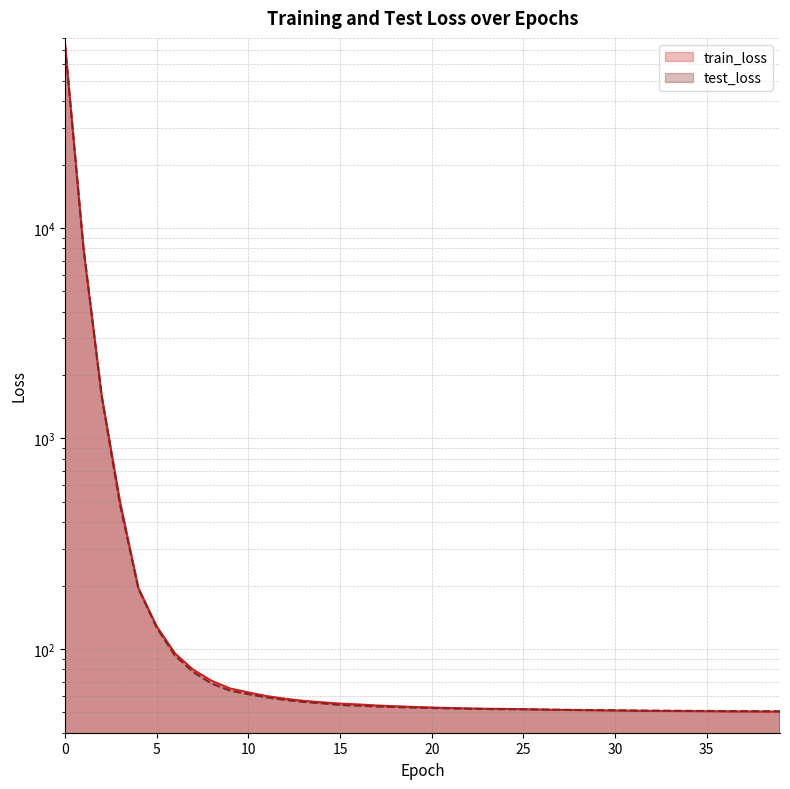

The value of test_loss at 16 is 96.3. True or false?

False